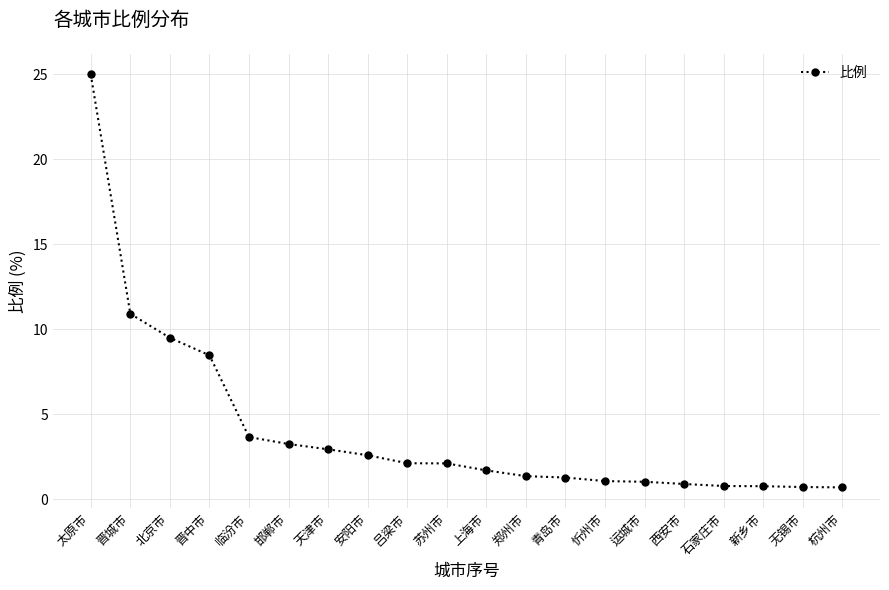

What is the average value?

4.0